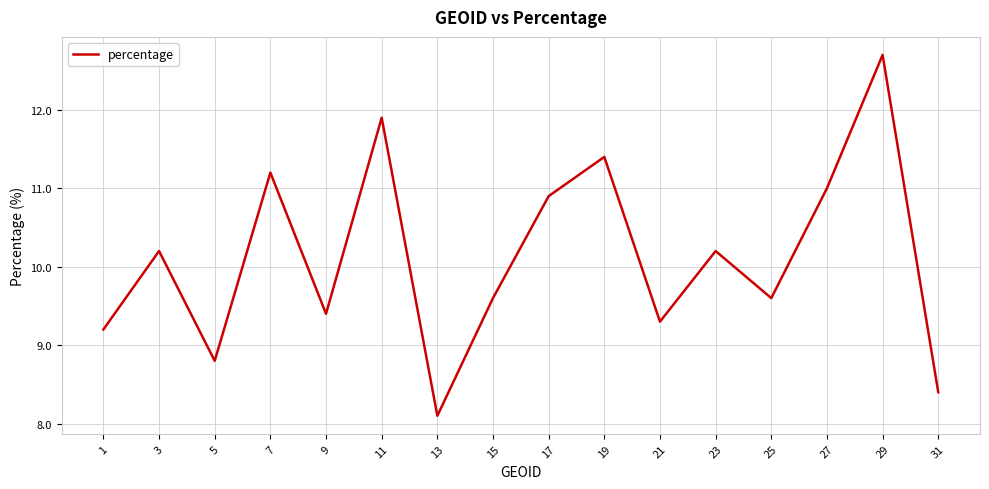

Reading left to right, list all the values displayed in this chart.

9.2	10.2	8.8	11.2	9.4	11.9	8.1	9.6	10.9	11.4	9.3	10.2	9.6	11.0	12.7	8.4